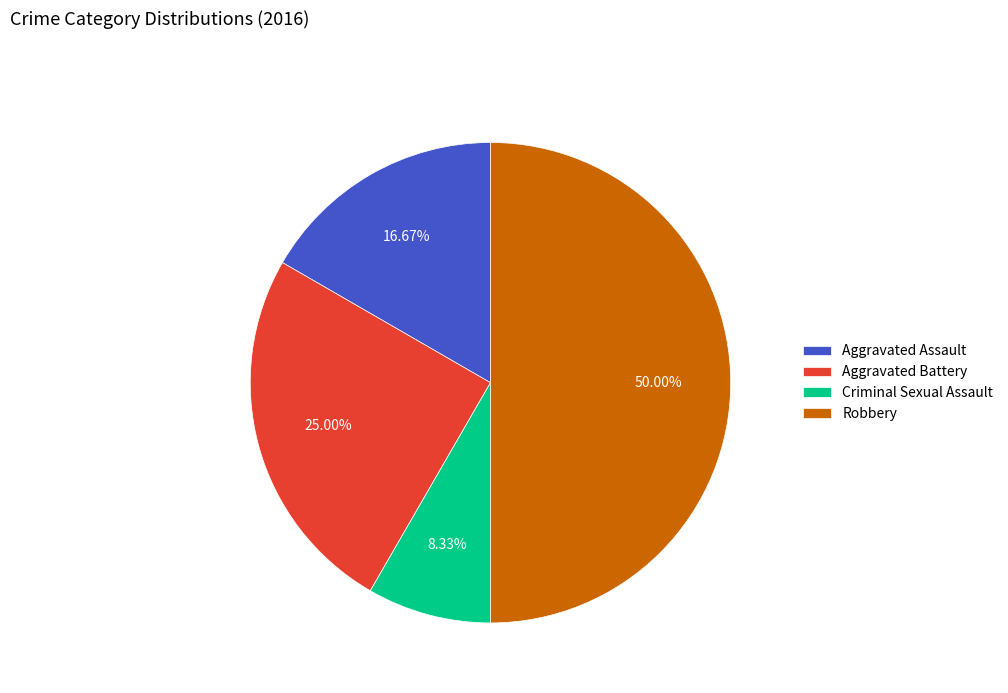

The Criminal Sexual Assault slice represents 8% of the pie. True or false?

True